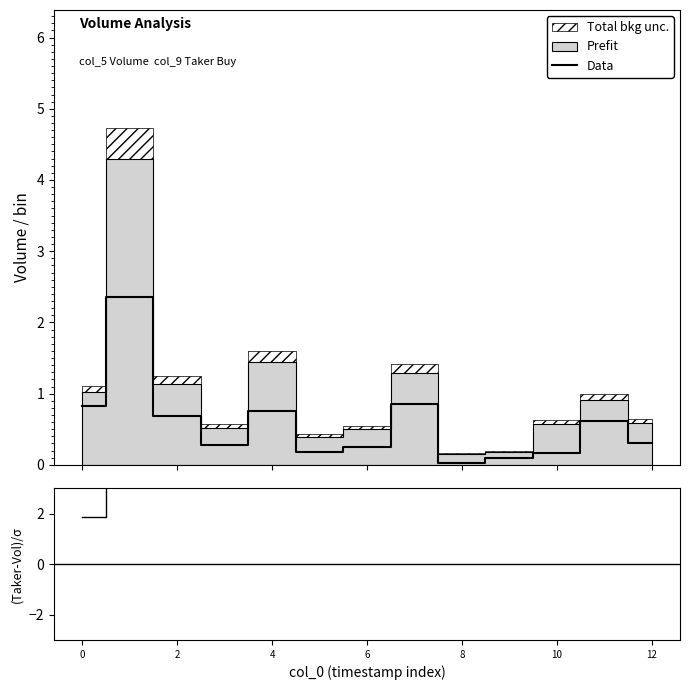

True or false: Data and (Taker-Vol)/sigma intersect in this chart.

False